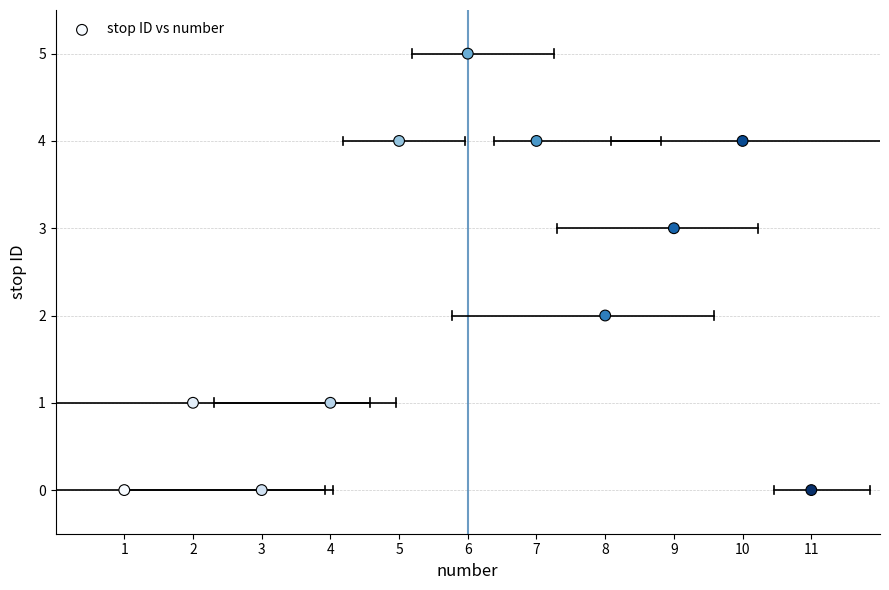

What is the average X value?

6